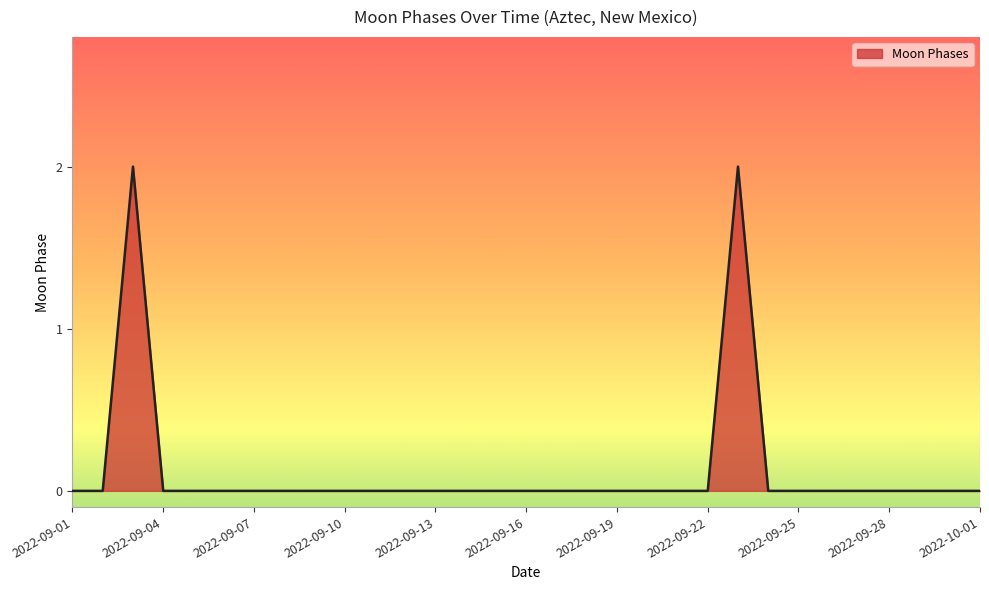

Reading left to right, extract all data points from this chart.

2022-09-01=0	2022-09-02=0	2022-09-03=2	2022-09-04=0	2022-09-05=0	2022-09-06=0	2022-09-07=0	2022-09-08=0	2022-09-09=0	2022-09-10=0	2022-09-11=0	2022-09-12=0	2022-09-13=0	2022-09-14=0	2022-09-15=0	2022-09-16=0	2022-09-17=0	2022-09-18=0	2022-09-19=0	2022-09-20=0	2022-09-21=0	2022-09-22=0	2022-09-23=2	2022-09-24=0	2022-09-25=0	2022-09-26=0	2022-09-27=0	2022-09-28=0	2022-09-29=0	2022-09-30=0	2022-10-01=0